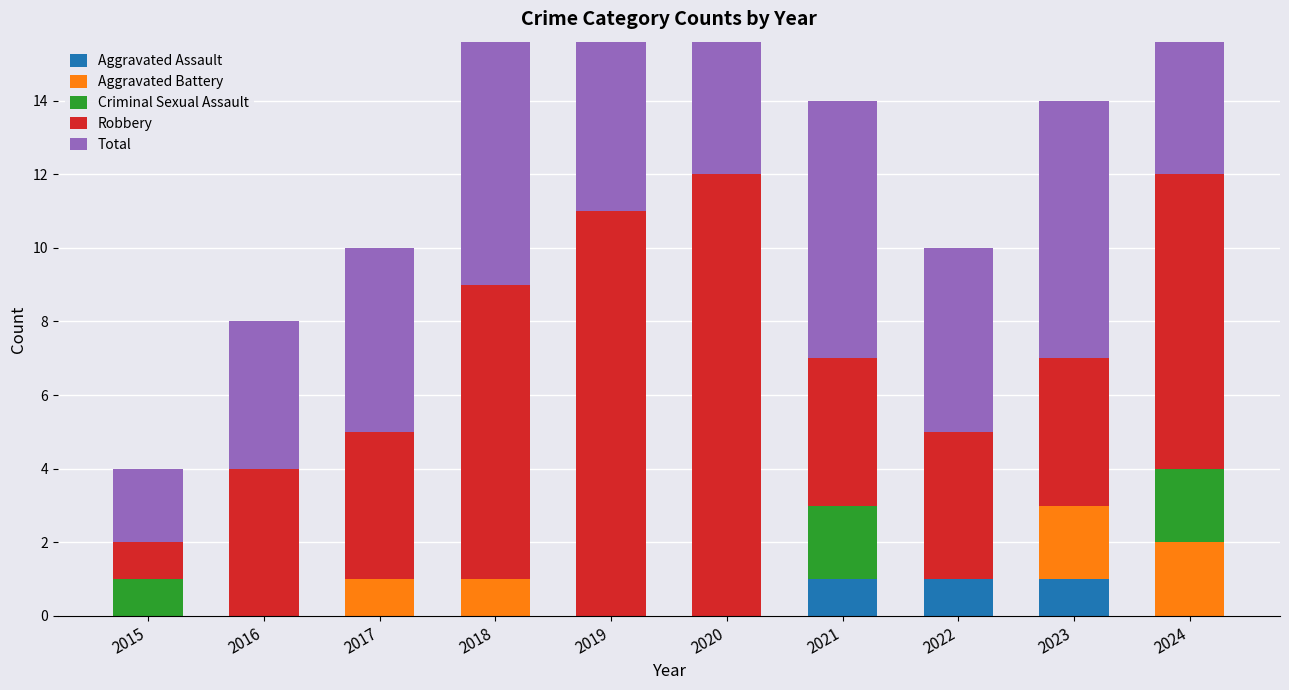

At which label does Aggravated Battery reach its peak?

2023